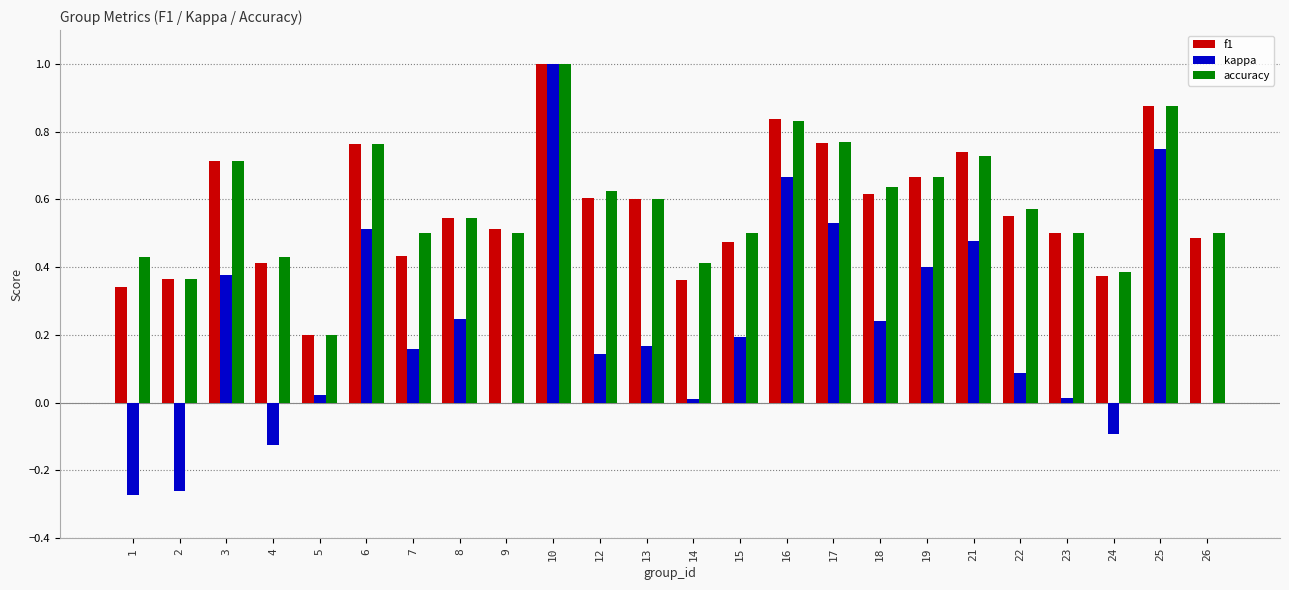

Which series changed the most between 17 and 25?

kappa